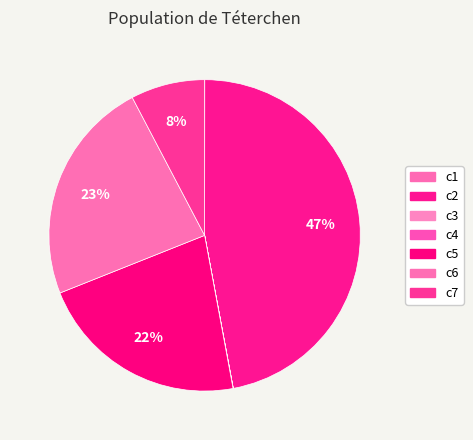

The c2 slice represents 55% of the pie. True or false?

False